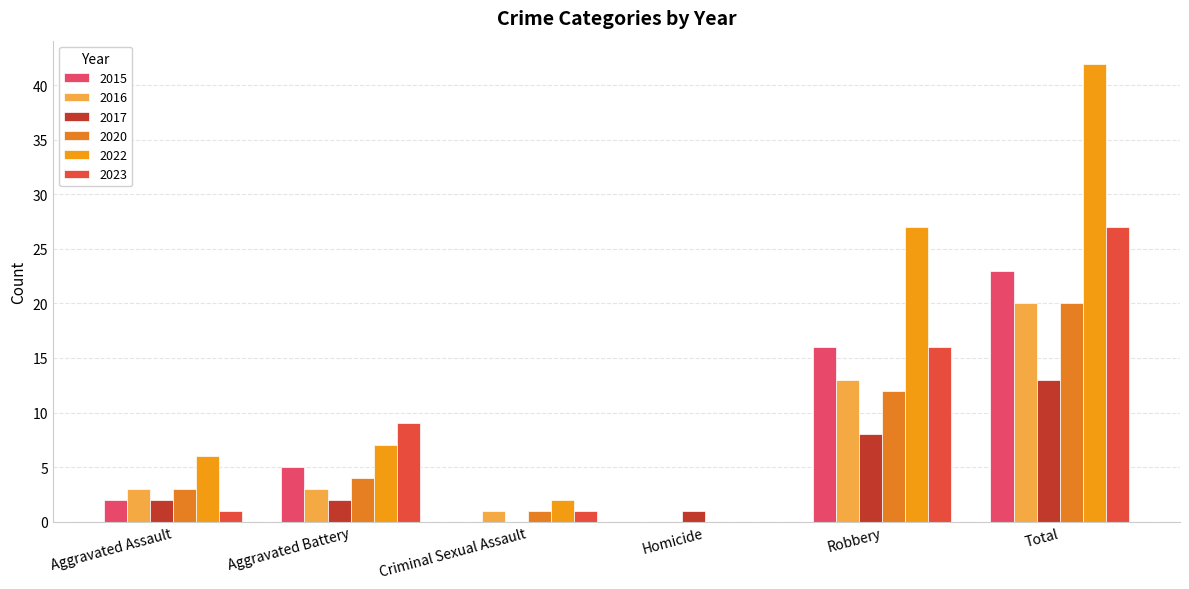

At Homicide, list the series in order from largest to smallest.

2017, 2020, 2022, 2015, 2016, 2023